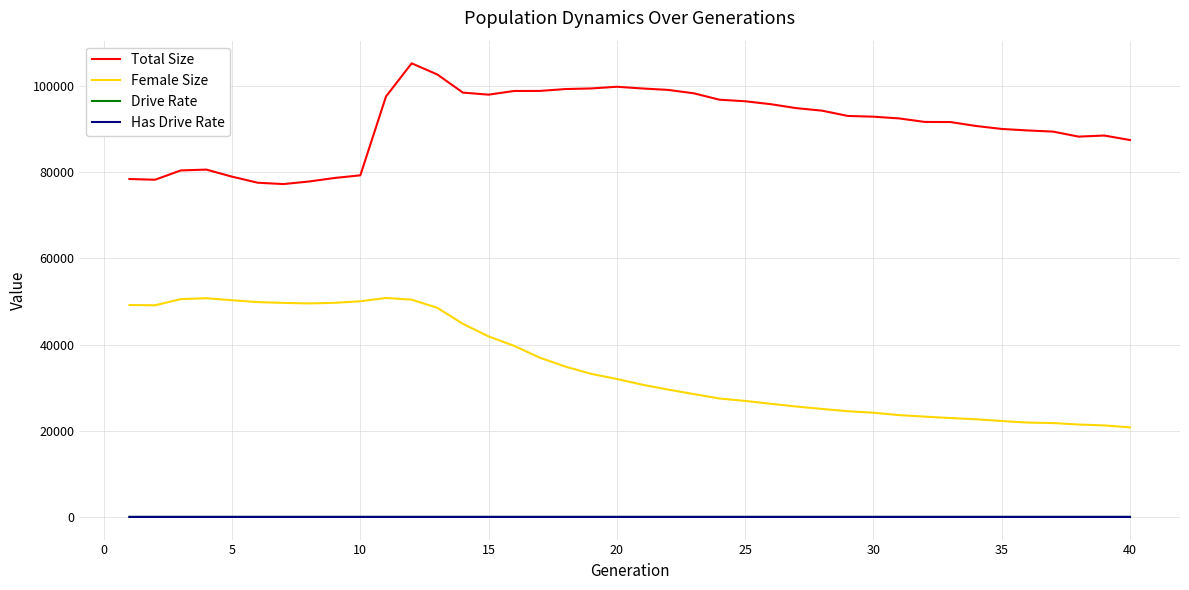

What are all the series names shown in the legend?

Total Size, Female Size, Drive Rate, Has Drive Rate